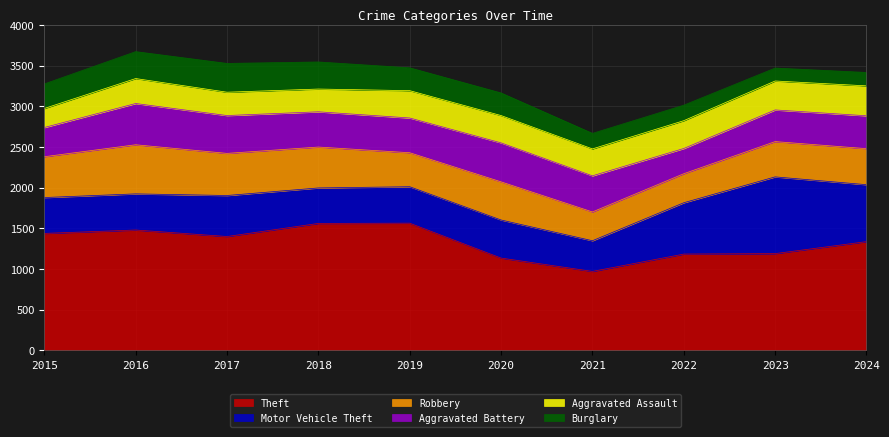

Reading right to left, extract all data points from this chart.

Theft: 2024=1338	2023=1191	2022=1185	2021=972	2020=1136	2019=1565	2018=1562	2017=1401	2016=1481	2015=1439
Motor Vehicle Theft: 2024=700	2023=943	2022=631	2021=377	2020=468	2019=448	2018=436	2017=504	2016=444	2015=441
Robbery: 2024=443	2023=434	2022=357	2021=354	2020=469	2019=418	2018=503	2017=518	2016=604	2015=502
Aggravated Battery: 2024=404	2023=389	2022=310	2021=444	2020=479	2019=427	2018=433	2017=465	2016=507	2015=359
Aggravated Assault: 2024=368	2023=356	2022=342	2021=331	2020=336	2019=336	2018=280	2017=287	2016=307	2015=234
Burglary: 2024=165	2023=159	2022=191	2021=191	2020=278	2019=281	2018=333	2017=354	2016=331	2015=302